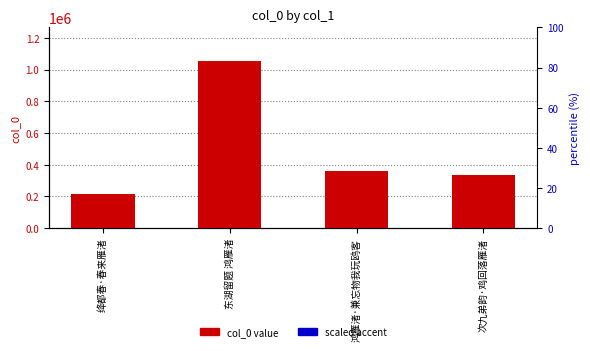

The value of scaled accent at 东湖留题 鸿雁渚 is 2109.6. True or false?

True